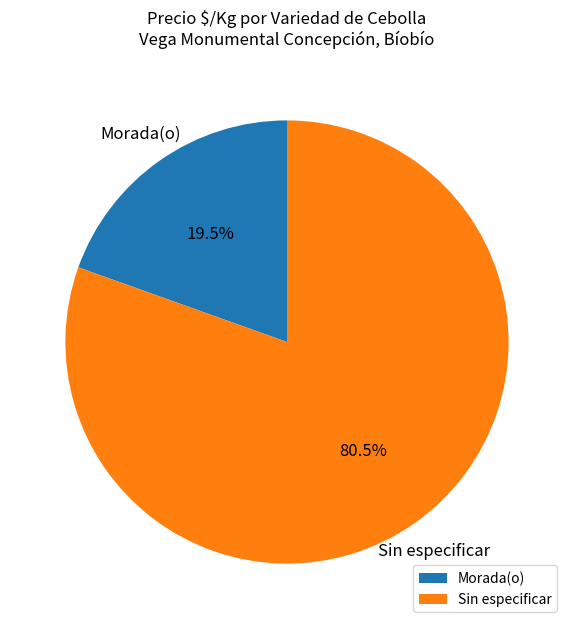

Does any single category account for the majority?

Yes